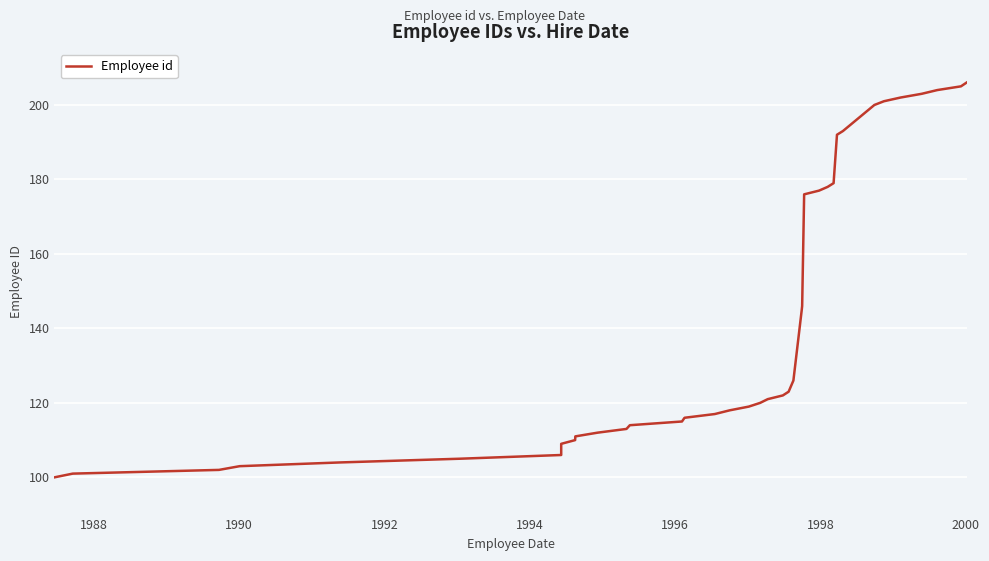

Count the number of categories in the chart.

40